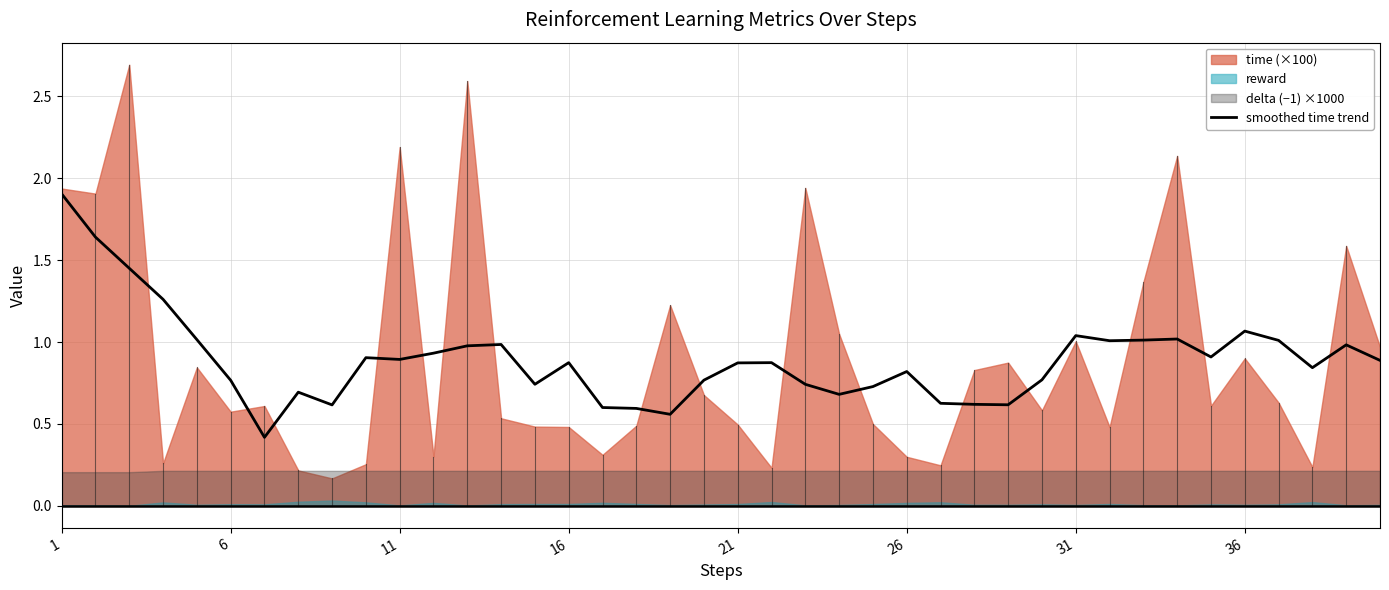

Does the chart display data point markers on the line(s)?

No